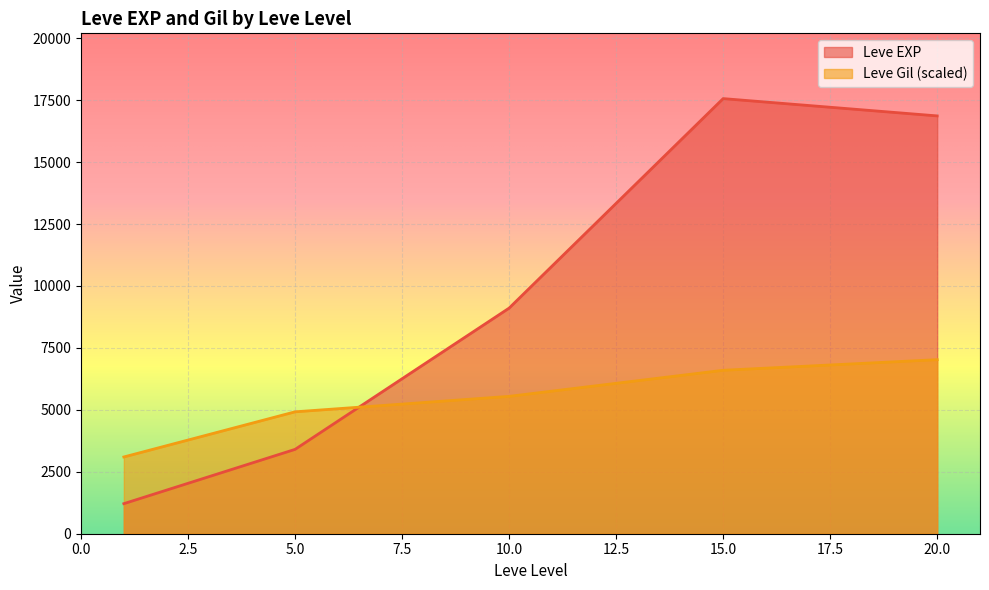

At which category is the sum across all series the highest?

15